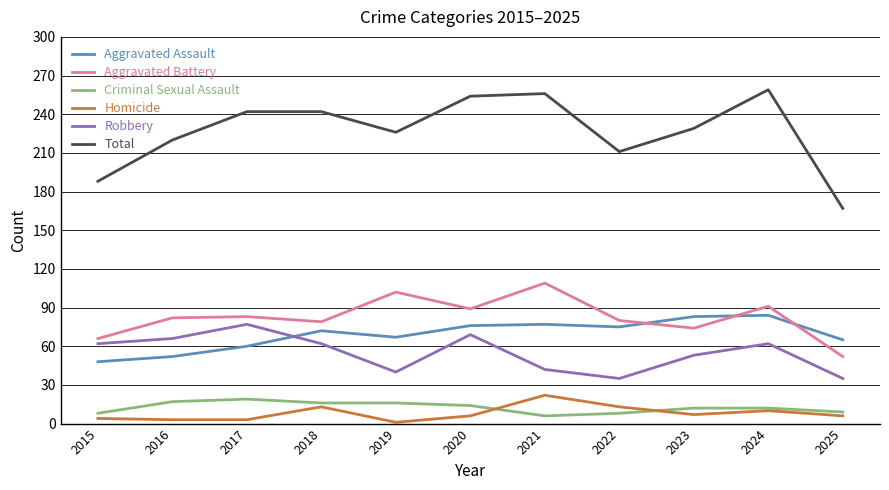

Which series has the widest spread of values?

Total